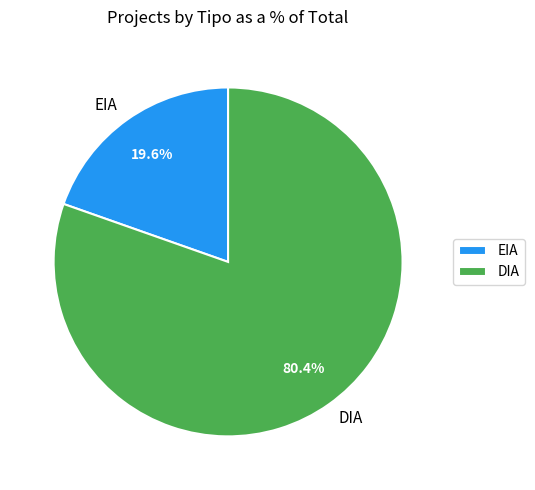

How many slices are in this pie chart?

2